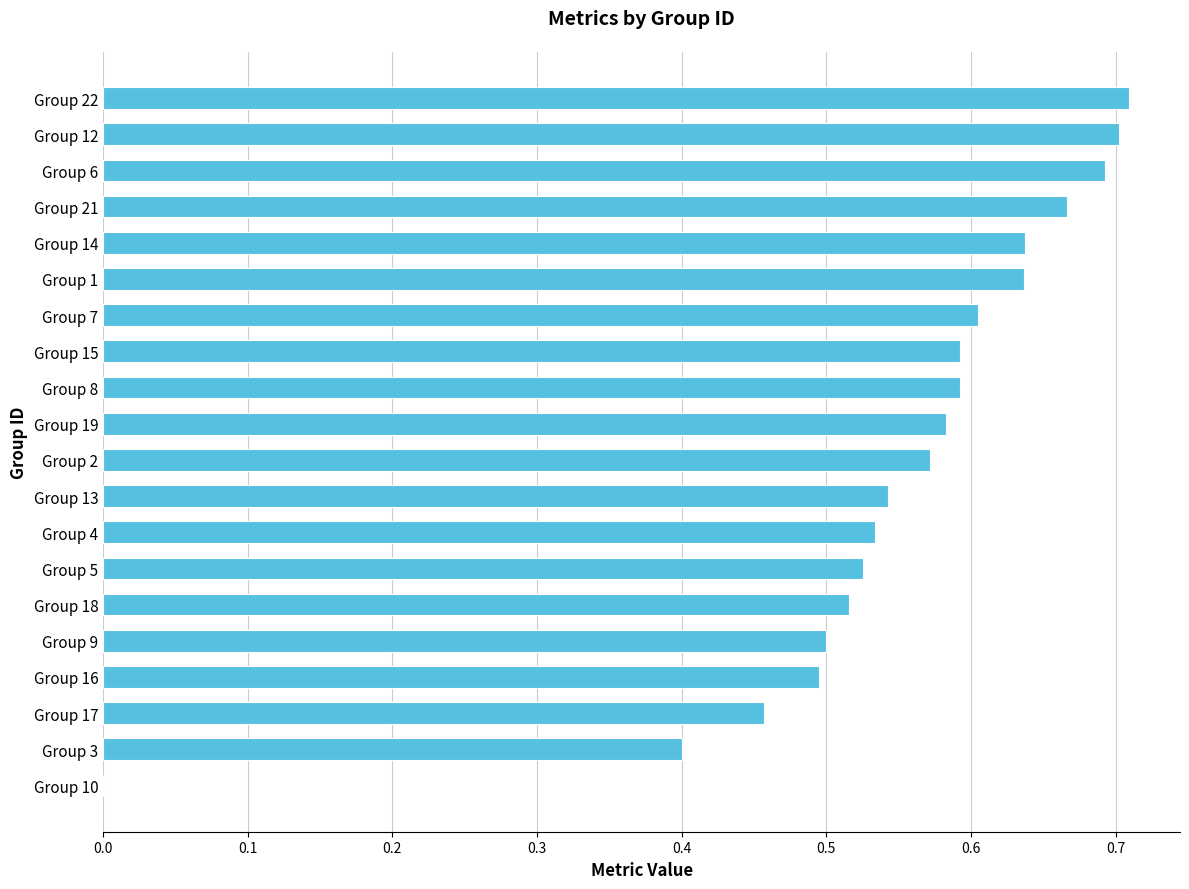

What is the sum of all values?

11.0